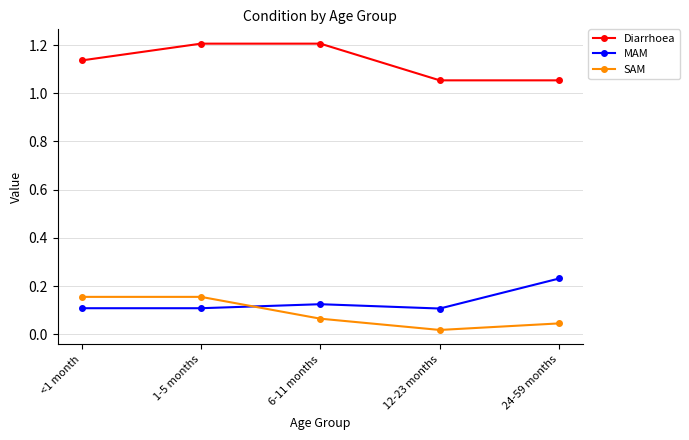

At how many categories does at least one series exceed 0?

5